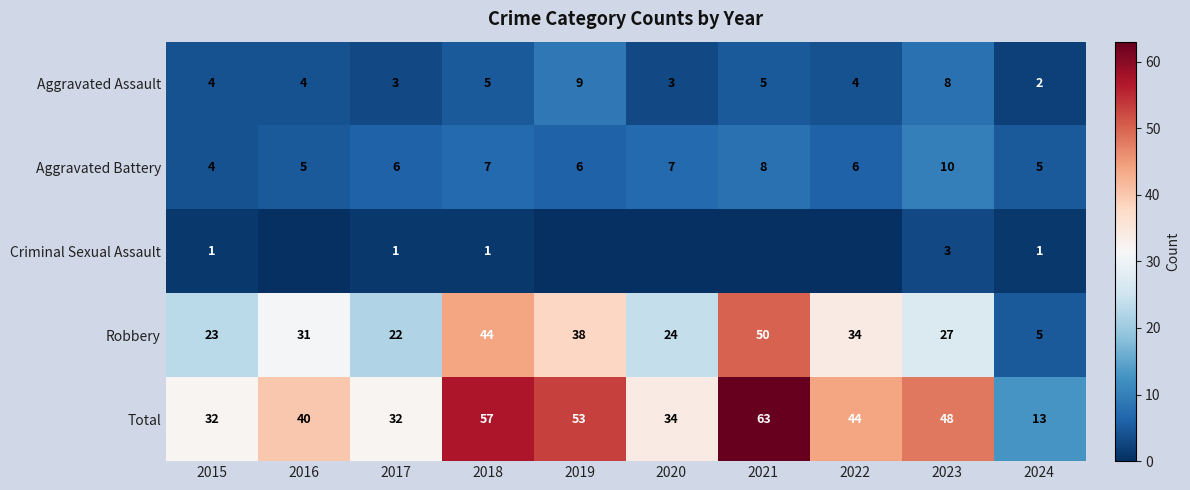

What is the difference between the second highest and minimum values in the Aggravated Battery series?

4